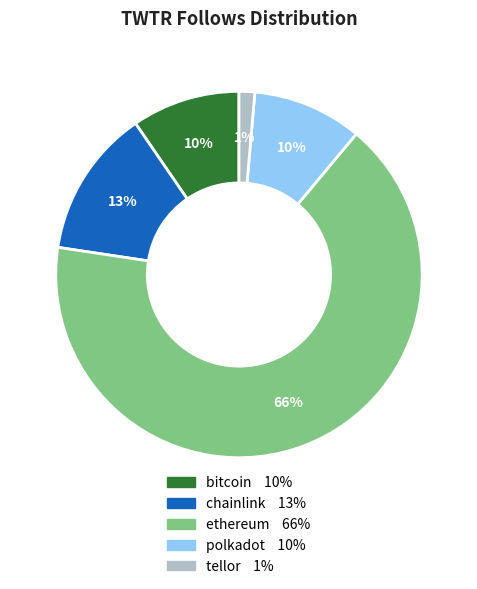

What is the smallest slice in the pie chart?

tellor